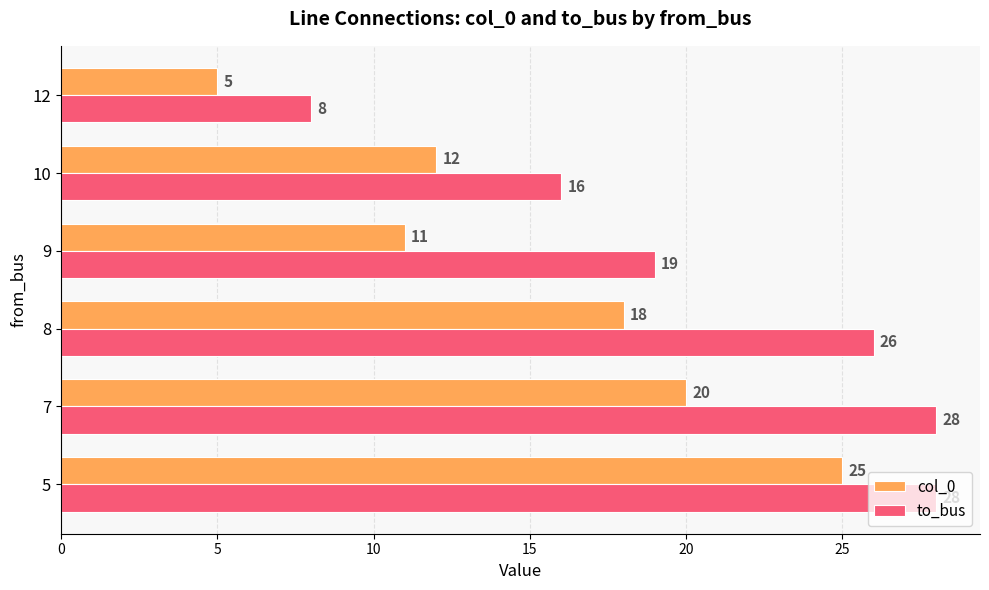

What is the average value of the col_0 series?

15